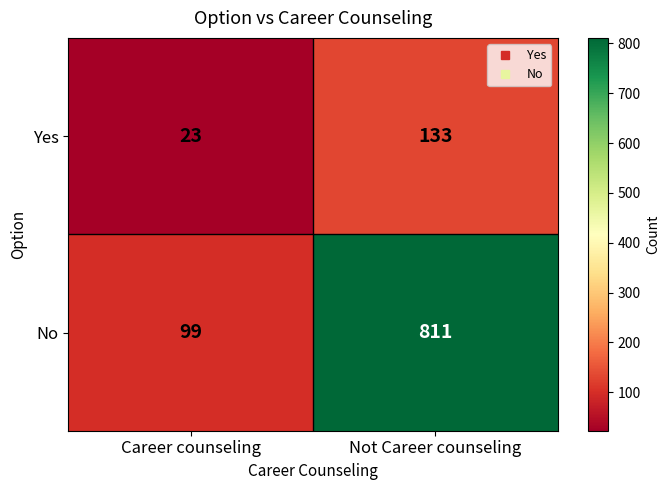

Reading right to left, extract all data points from this chart.

Yes: Not Career counseling=133	Career counseling=23
No: Not Career counseling=811	Career counseling=99